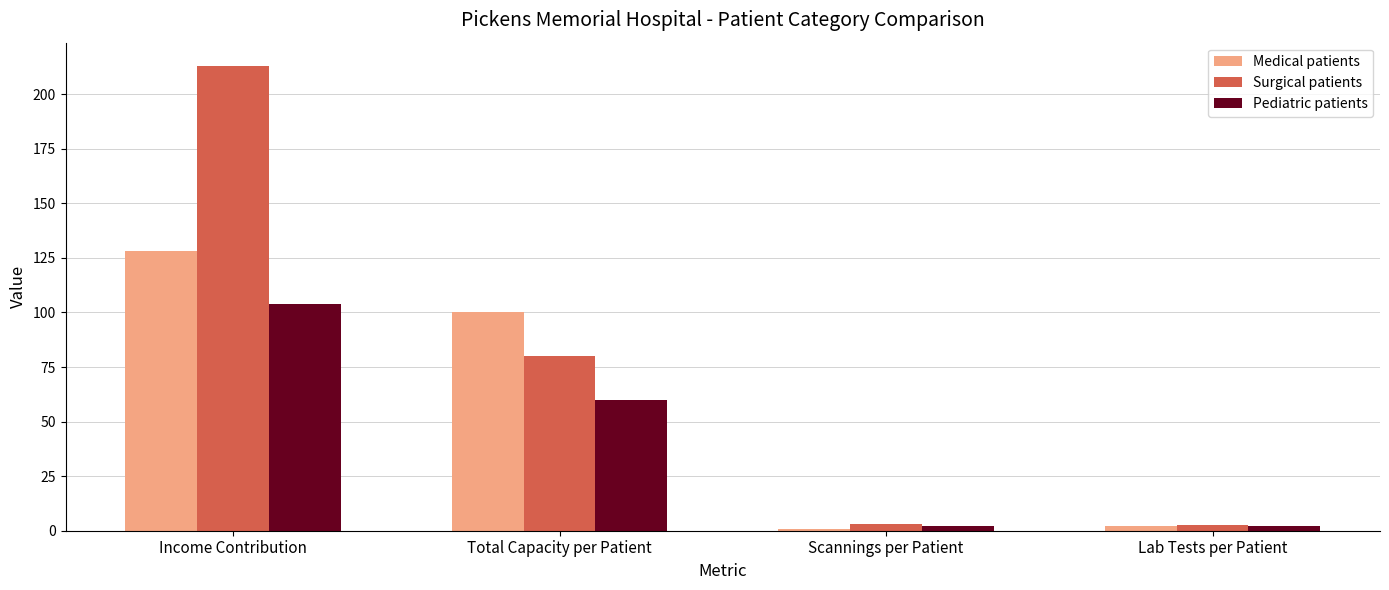

Rank the series by their maximum value, from lowest to highest.

Pediatric patients, Medical patients, Surgical patients